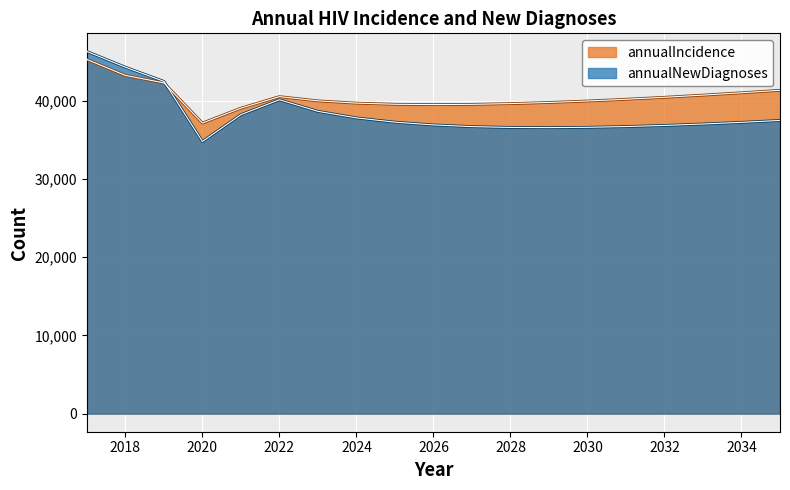

What is the difference between the maximum and minimum values in the annualIncidence series?

8127